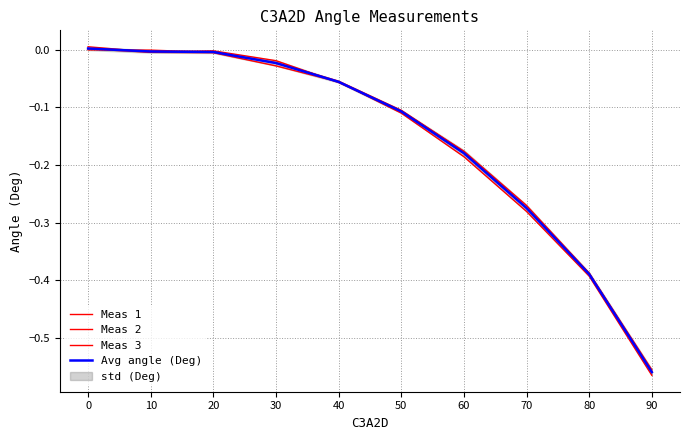

Is this an area chart (filled region under the line)?

No